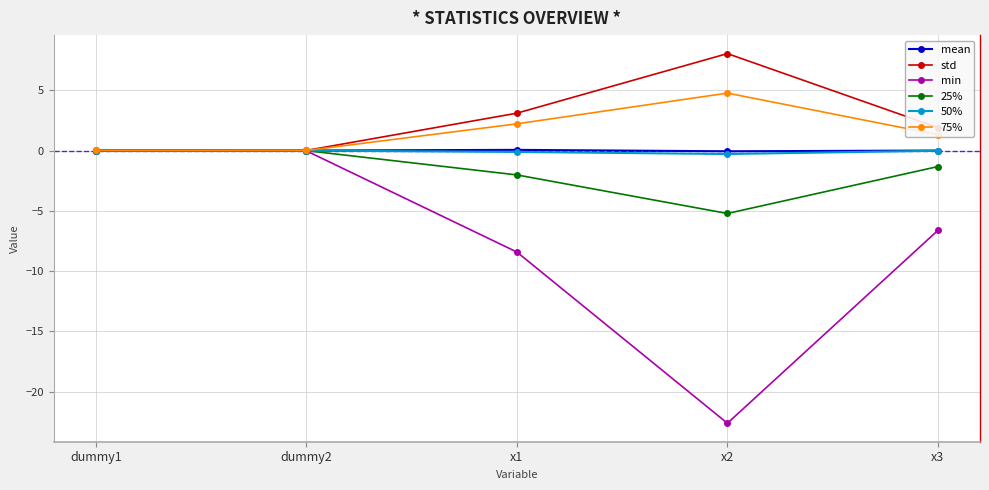

What is the average value of the 25% series?

-1.7